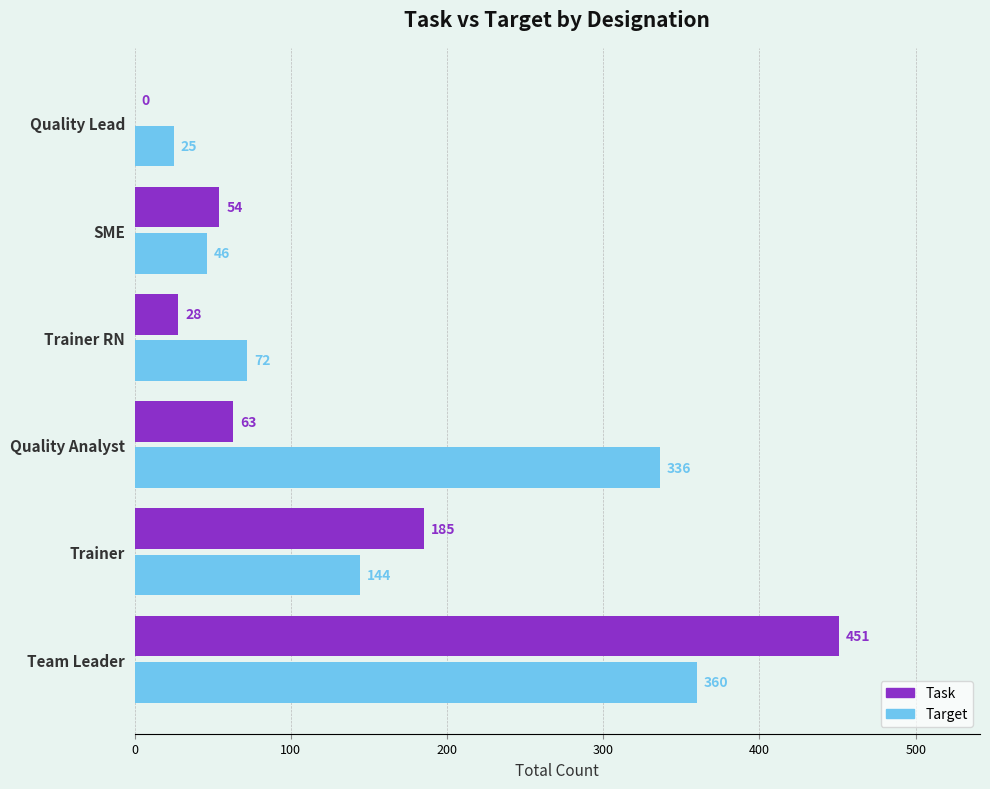

What is the total value across all series at SME?

100